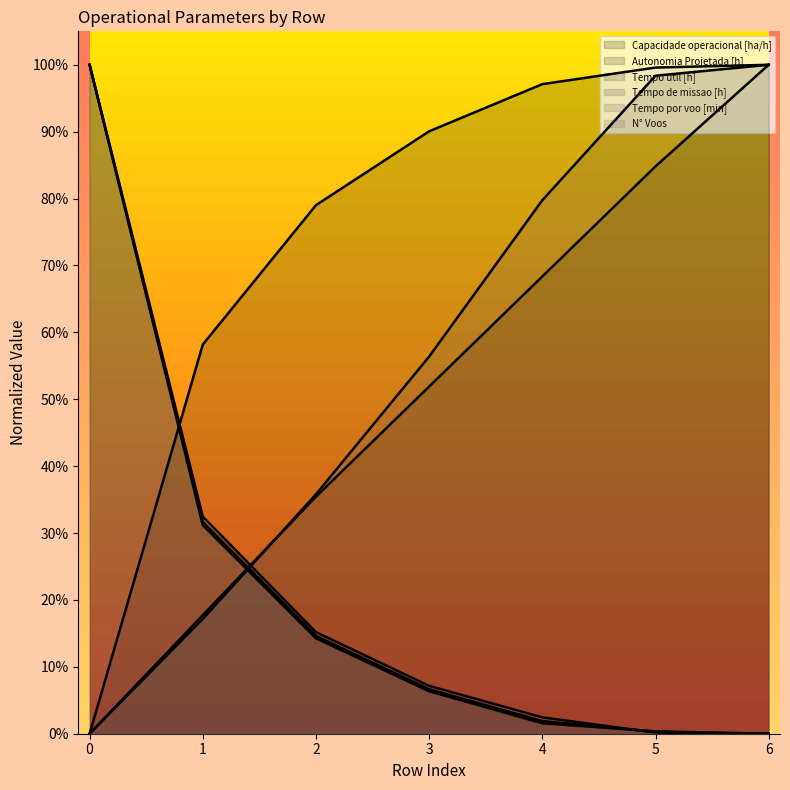

Which series has the largest total across all categories?

Capacidade operacional [ha/h]